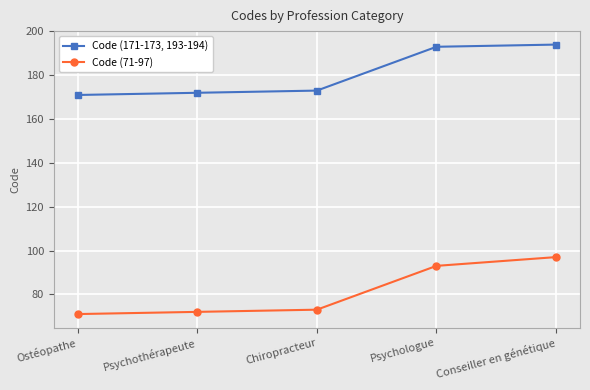

Which series has the largest total across all categories?

Code (171-173, 193-194)